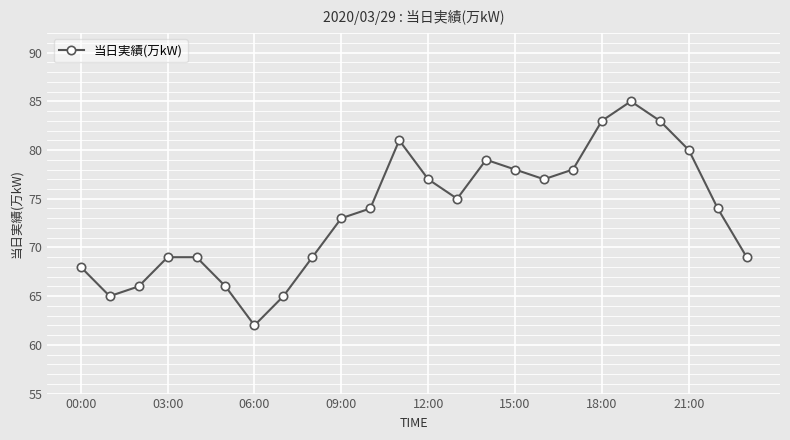

Does the chart have visible grid lines?

Yes